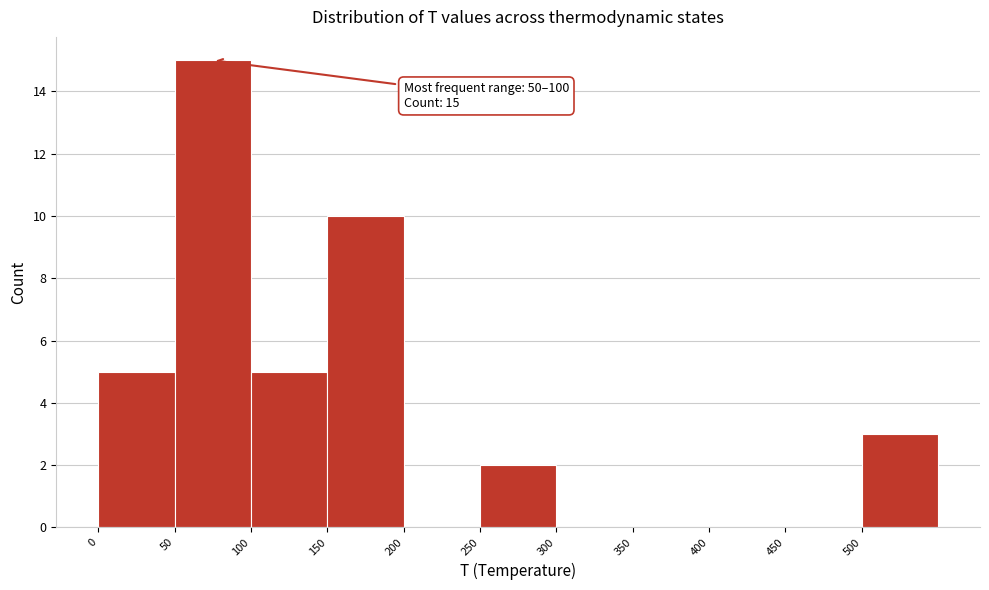

Which range on the x-axis has the tallest bar?

50 to 100